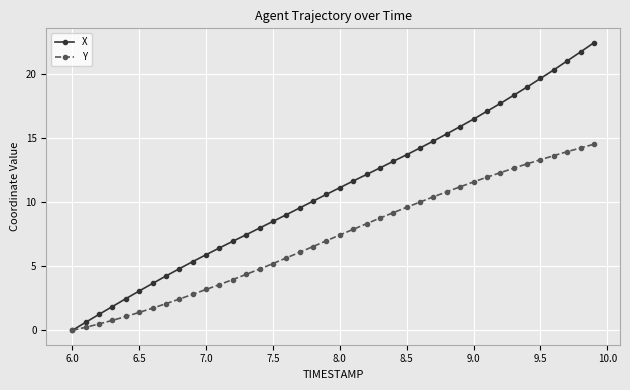

How many values in X are above zero?

39